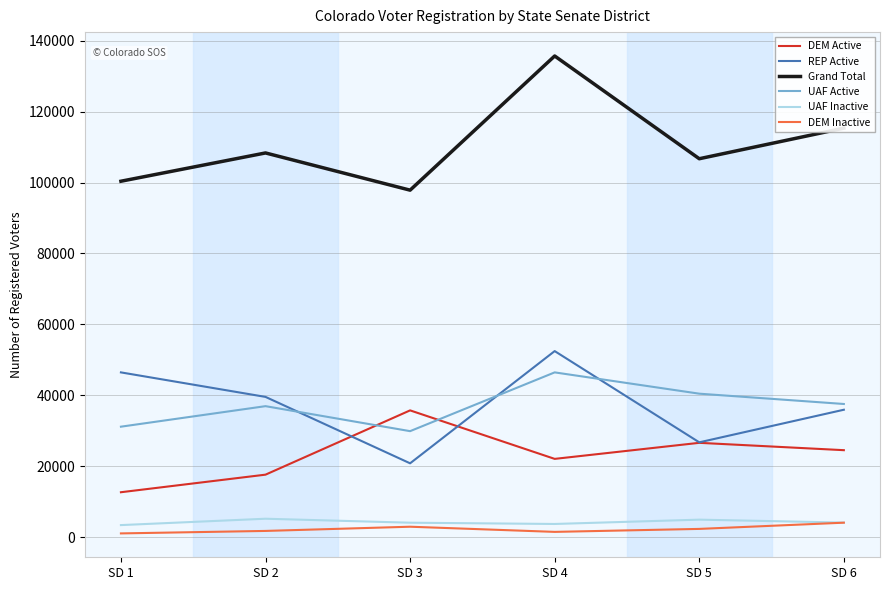

Which series has the largest total across all categories?

Grand Total